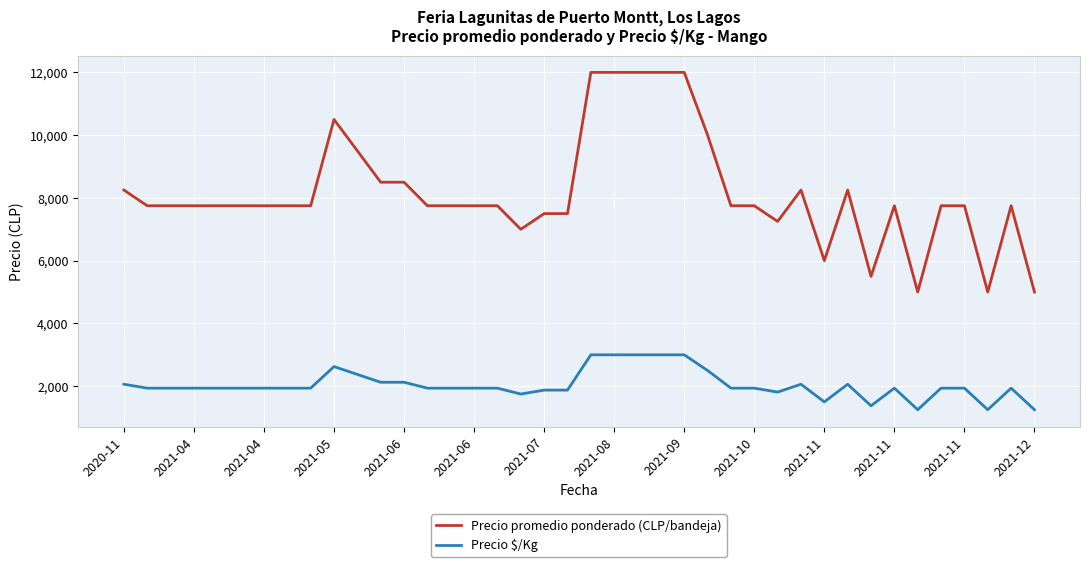

True or false: Precio promedio ponderado (CLP/bandeja) has more than 1 interior local peaks.

True